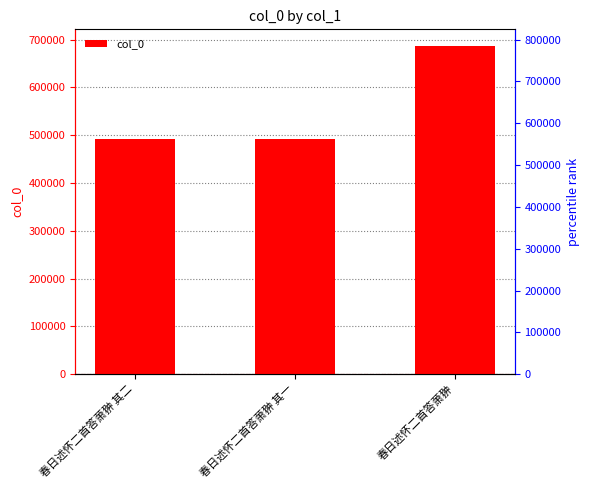

Approximately how many times larger is the value at 春日述怀二首答萧翀 其二 compared to 春日述怀二首答萧翀?

0.7